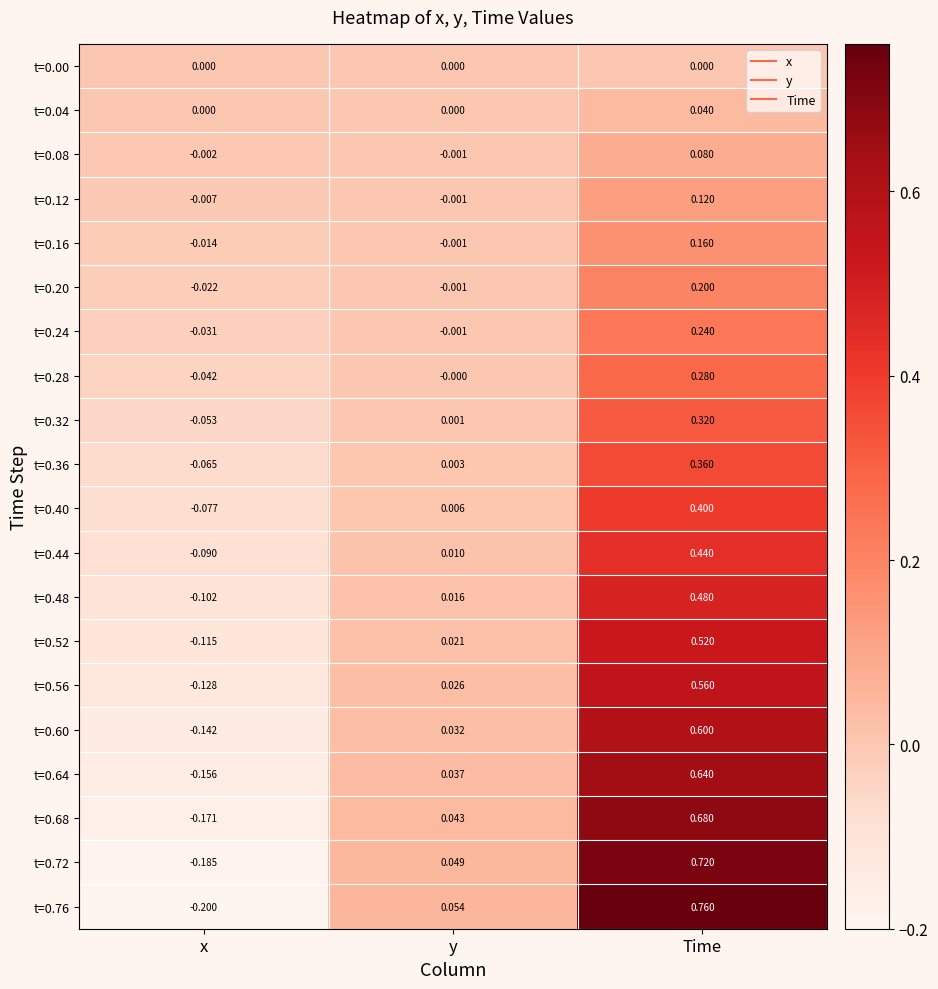

At which label does t=0.76 reach its peak?

Time